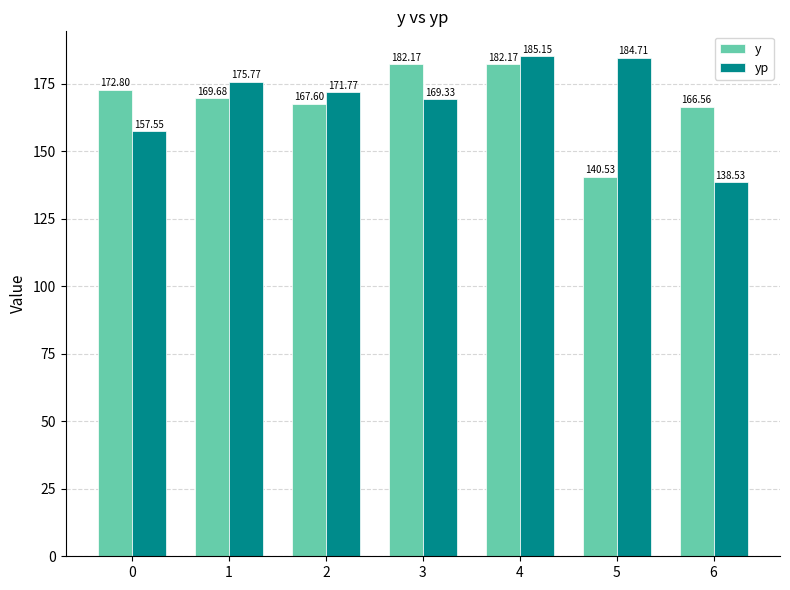

How many bars are there in each group?

2